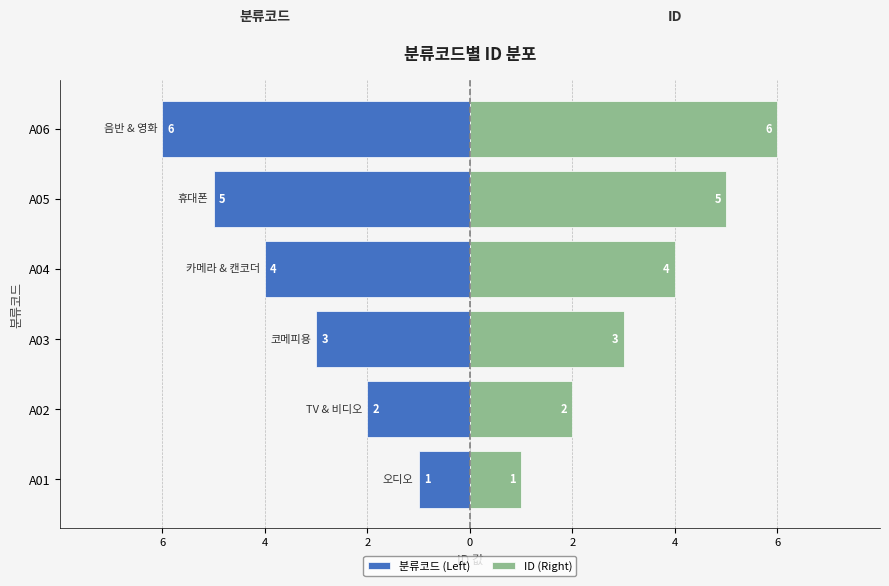

What is the difference between the highest and lowest values at A03?

6